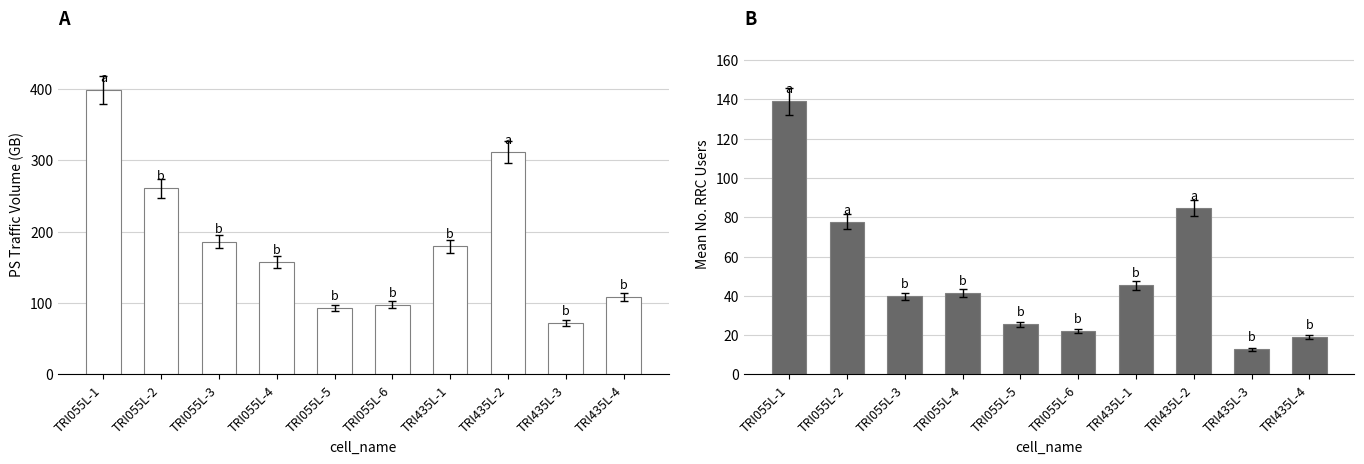

Reading right to left, transcribe all the data shown in this chart.

ps_traffic_volume_gb: TRI435L-4=108.3	TRI435L-3=72.0	TRI435L-2=311.7	TRI435L-1=179.6	TRI055L-6=97.4	TRI055L-5=93.2	TRI055L-4=157.6	TRI055L-3=186.2	TRI055L-2=260.9	TRI055L-1=398.9
mean_no_rrc_users: TRI435L-4=19.2	TRI435L-3=12.7	TRI435L-2=84.8	TRI435L-1=45.3	TRI055L-6=22.0	TRI055L-5=25.5	TRI055L-4=41.4	TRI055L-3=39.7	TRI055L-2=77.7	TRI055L-1=139.1